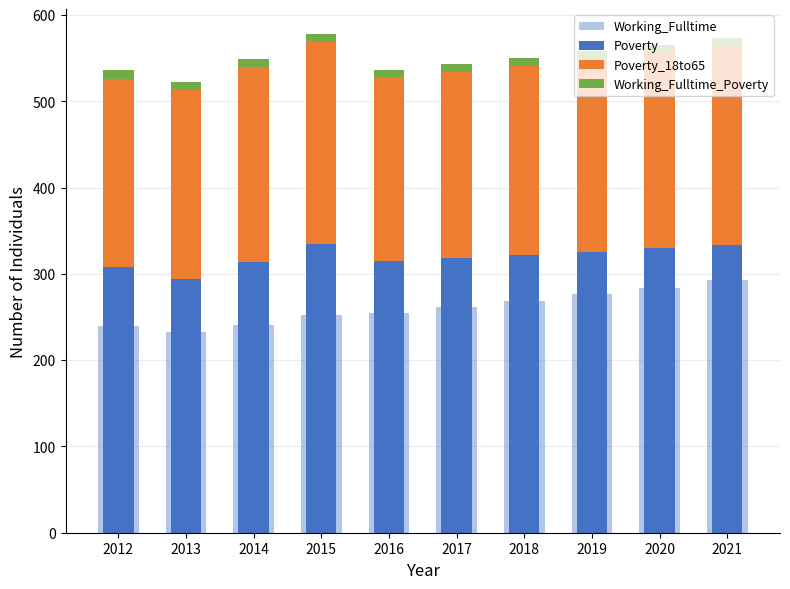

At how many categories does at least one series exceed 33?

10